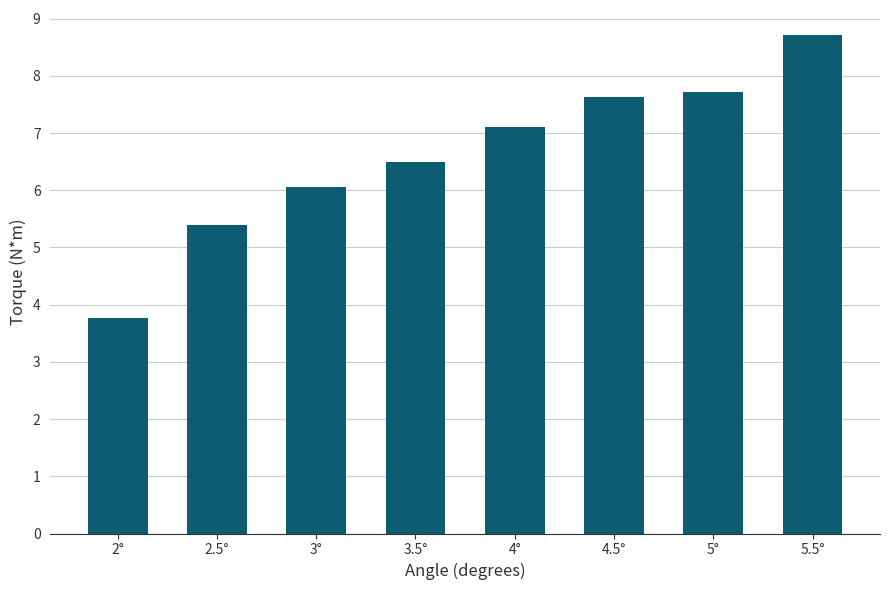

Are the bars horizontal?

No